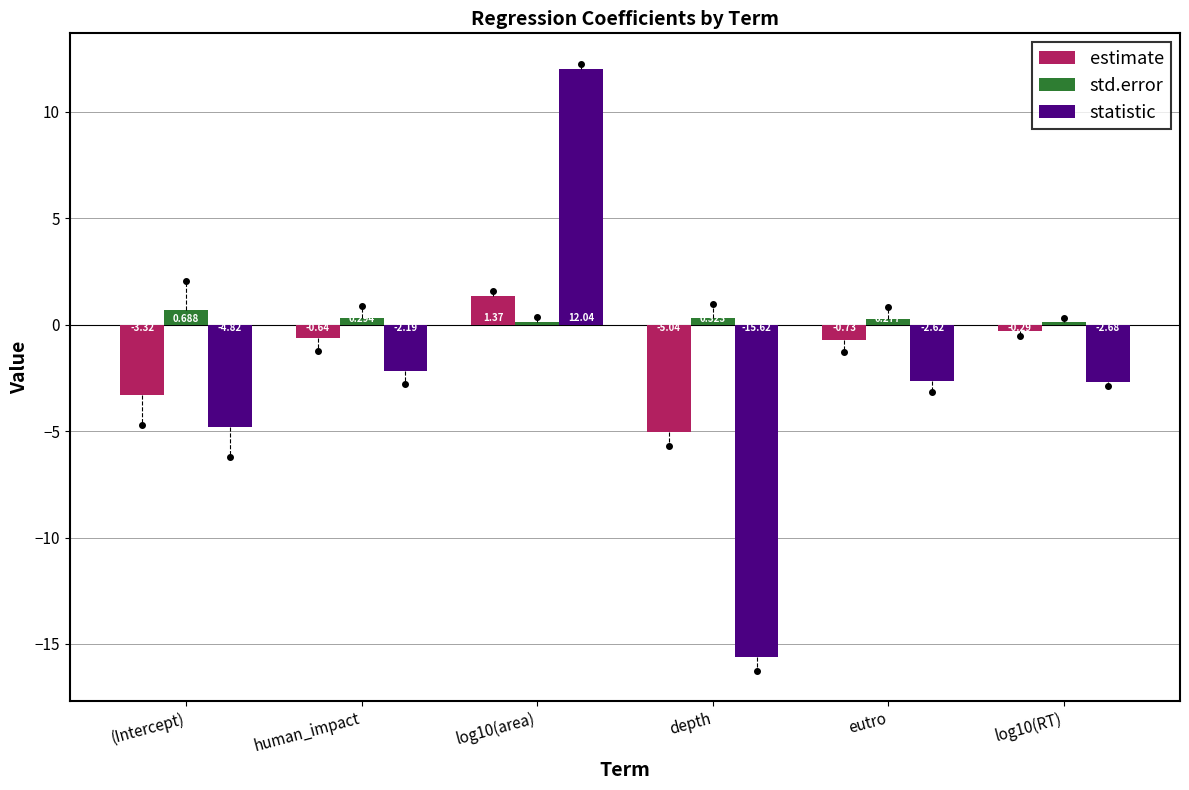

What is the difference between the second highest and second lowest values in the std.error series?

0.2